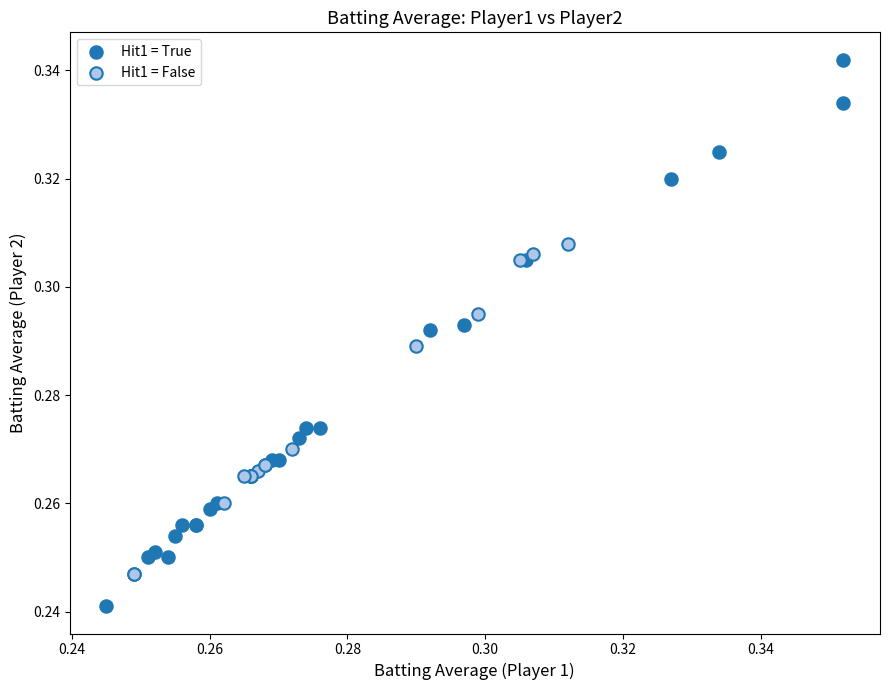

Which series has the widest spread of Y values?

Hit1 = True